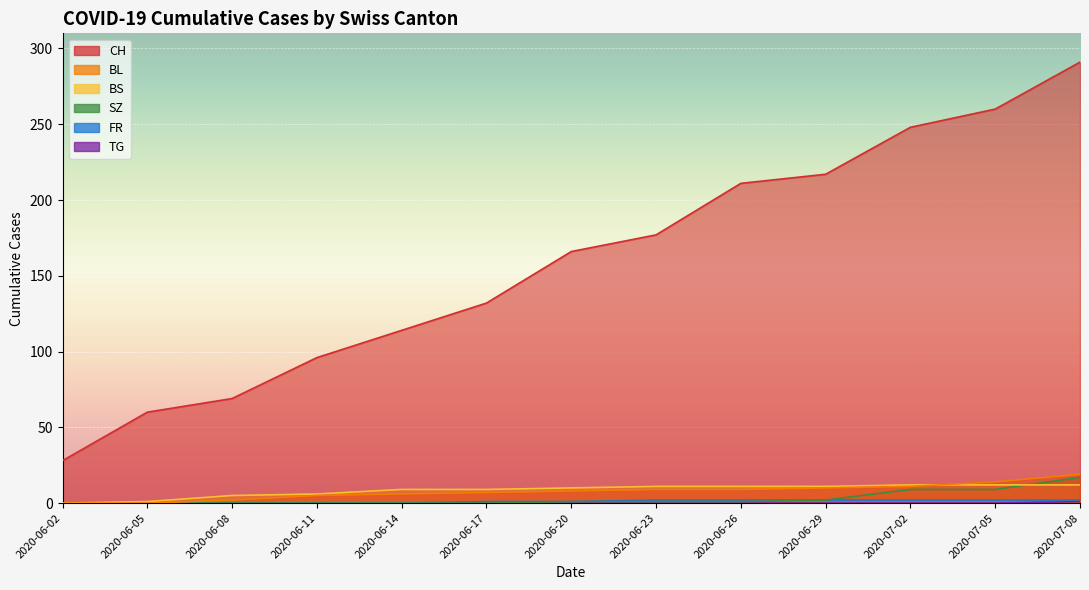

True or false: BS has a value of 5 at 2020-06-08.

True